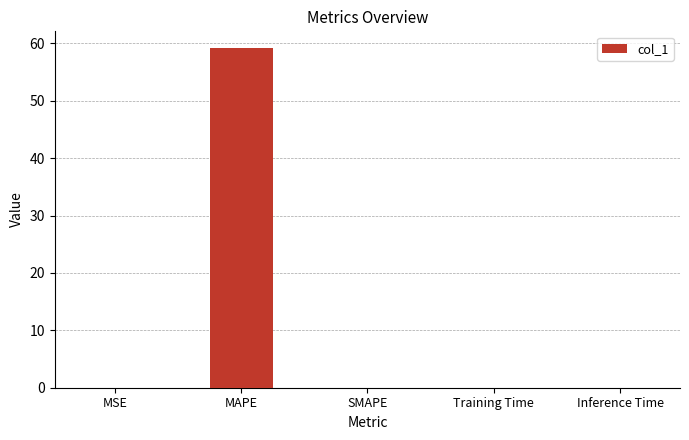

What is the maximum value shown in the chart?

59.2